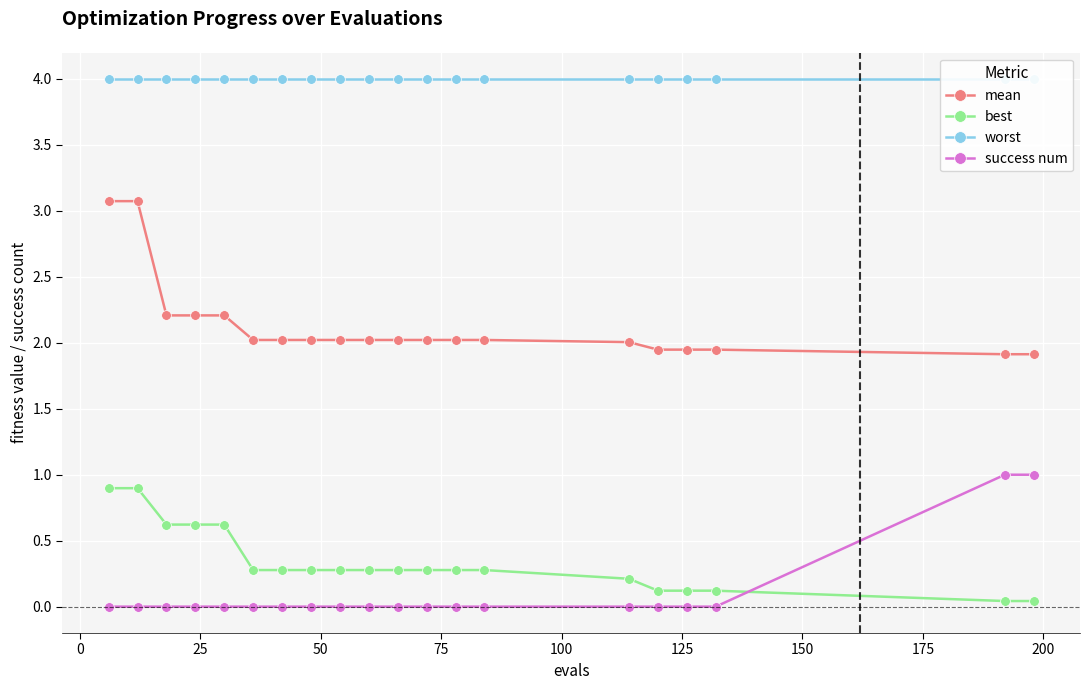

Reading left to right, transcribe all the data shown in this chart.

mean: 3.1	3.1	2.2	2.2	2.2	2.0	2.0	2.0	2.0	2.0	2.0	2.0	2.0	2.0	2.0	1.9	1.9	1.9	1.9	1.9
best: 0.9	0.9	0.6	0.6	0.6	0.3	0.3	0.3	0.3	0.3	0.3	0.3	0.3	0.3	0.2	0.1	0.1	0.1	0.0	0.0
worst: 4.0	4.0	4.0	4.0	4.0	4.0	4.0	4.0	4.0	4.0	4.0	4.0	4.0	4.0	4.0	4.0	4.0	4.0	4.0	4.0
success num: 0.0	0.0	0.0	0.0	0.0	0.0	0.0	0.0	0.0	0.0	0.0	0.0	0.0	0.0	0.0	0.0	0.0	0.0	1.0	1.0